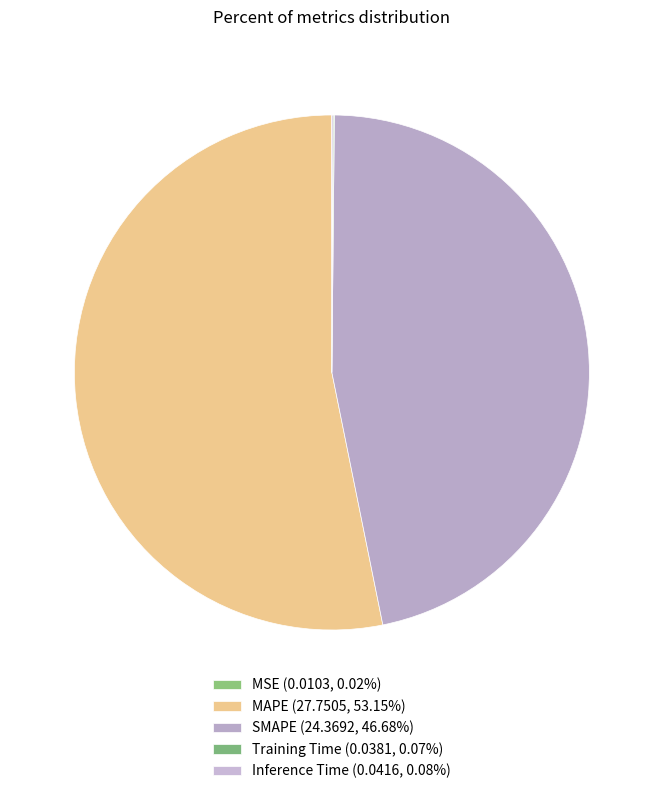

Is it true that SMAPE is 47% of the pie?

True